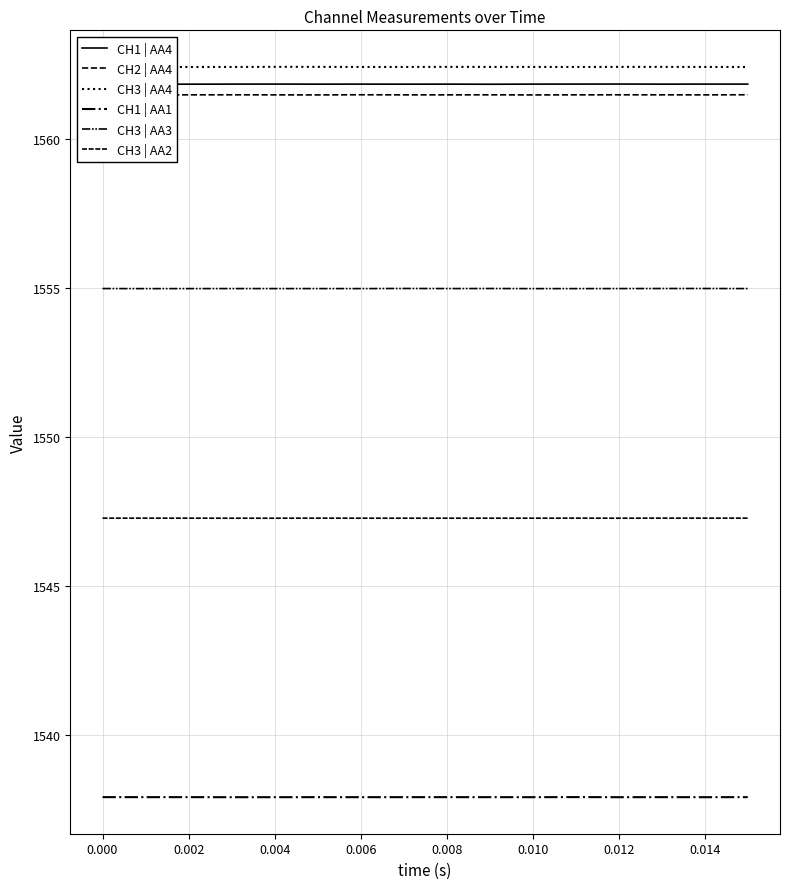

Reading left to right, list all the values displayed in this chart.

CH1 | AA4: 1561.9	1561.9	1561.9	1561.9	1561.9	1561.9	1561.9	1561.9	1561.9	1561.9	1561.9	1561.9	1561.9	1561.9	1561.9	1561.9
CH2 | AA4: 1561.5	1561.5	1561.5	1561.5	1561.5	1561.5	1561.5	1561.5	1561.5	1561.5	1561.5	1561.5	1561.5	1561.5	1561.5	1561.5
CH3 | AA4: 1562.4	1562.4	1562.4	1562.4	1562.4	1562.4	1562.4	1562.4	1562.4	1562.4	1562.4	1562.4	1562.4	1562.4	1562.4	1562.4
CH1 | AA1: 1537.9	1537.9	1537.9	1537.9	1537.9	1537.9	1537.9	1537.9	1537.9	1537.9	1537.9	1537.9	1537.9	1537.9	1537.9	1537.9
CH3 | AA3: 1555.0	1555.0	1555.0	1555.0	1555.0	1555.0	1555.0	1555.0	1555.0	1555.0	1555.0	1555.0	1555.0	1555.0	1555.0	1555.0
CH3 | AA2: 1547.3	1547.3	1547.3	1547.3	1547.3	1547.3	1547.3	1547.3	1547.3	1547.3	1547.3	1547.3	1547.3	1547.3	1547.3	1547.3